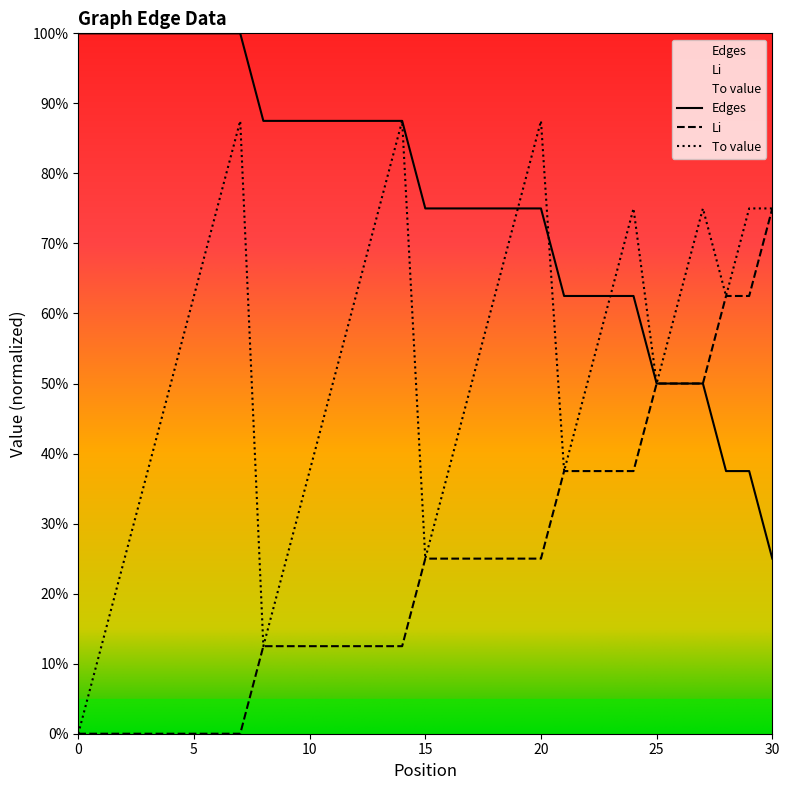

List the labels in order of Li value, smallest first.

0, 1, 2, 3, 4, 5, 6, 7, 8, 9, 10, 11, 12, 13, 14, 15, 16, 17, 18, 19, 20, 21, 22, 23, 24, 25, 26, 27, 28, 29, 30